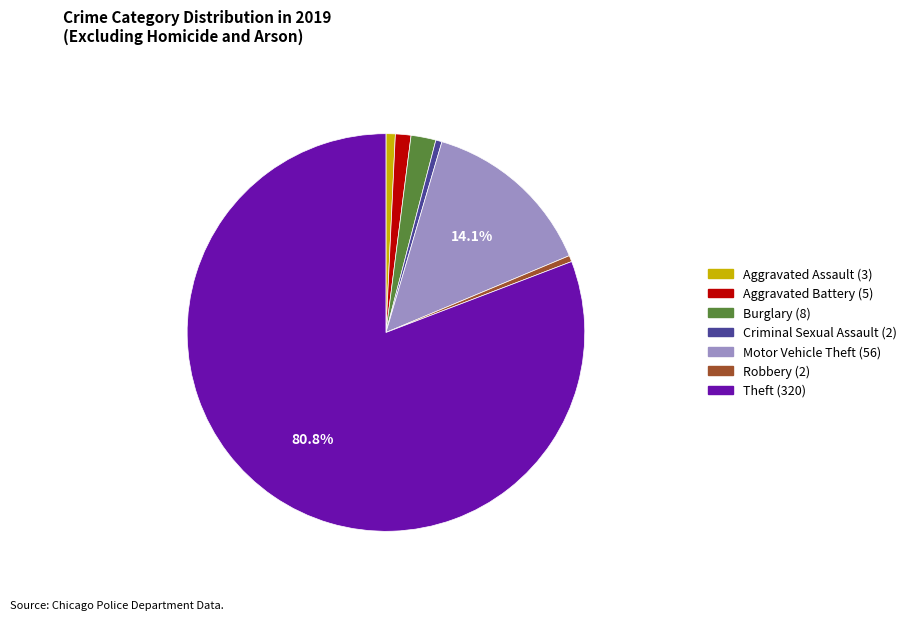

How many slices are in this pie chart?

7